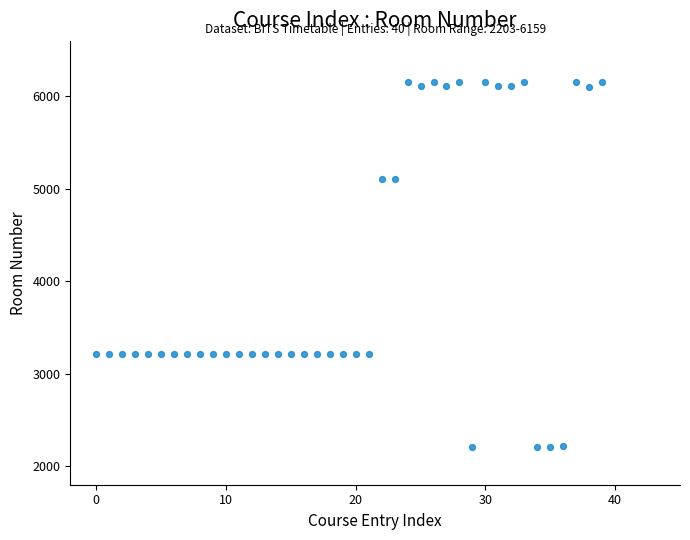

What is the range of Y values (max minus min)?

3956